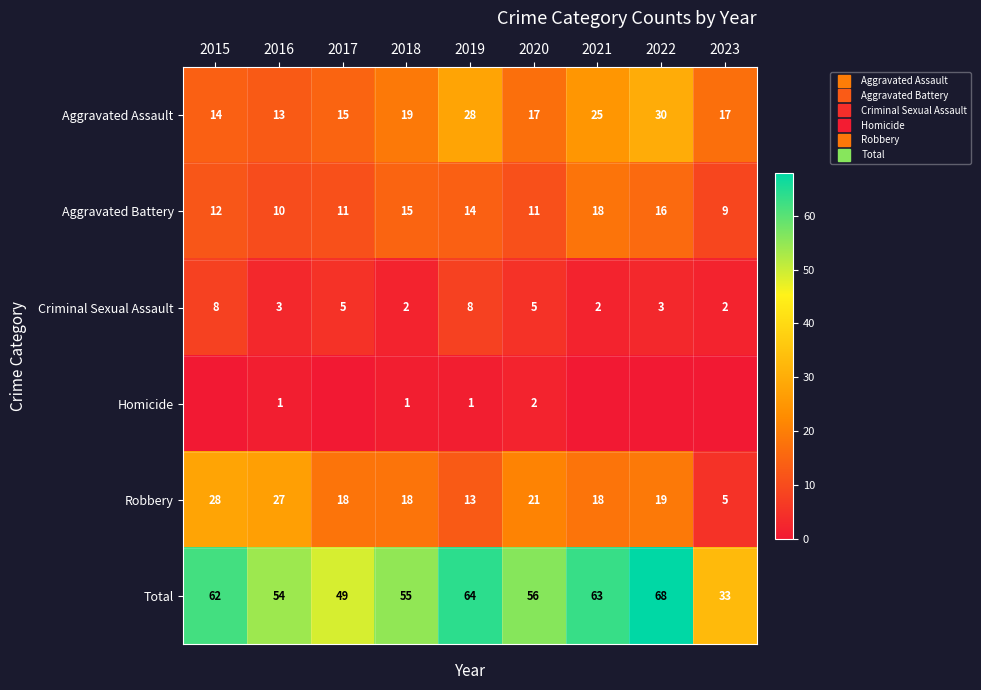

The value of Aggravated Battery at 2017 is 6. True or false?

False